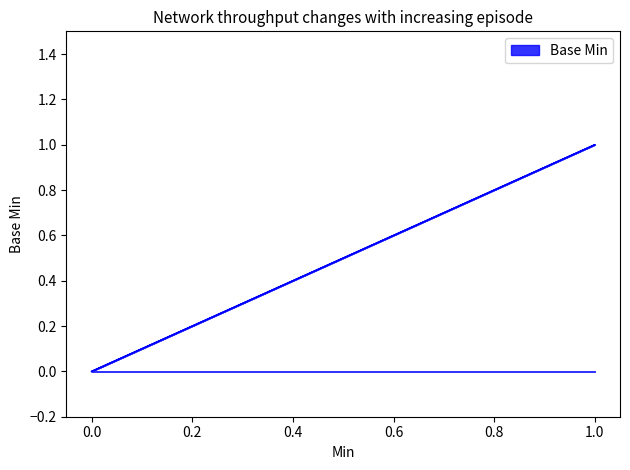

List the labels in order of value, smallest first.

0, 0, 0, 0, 1